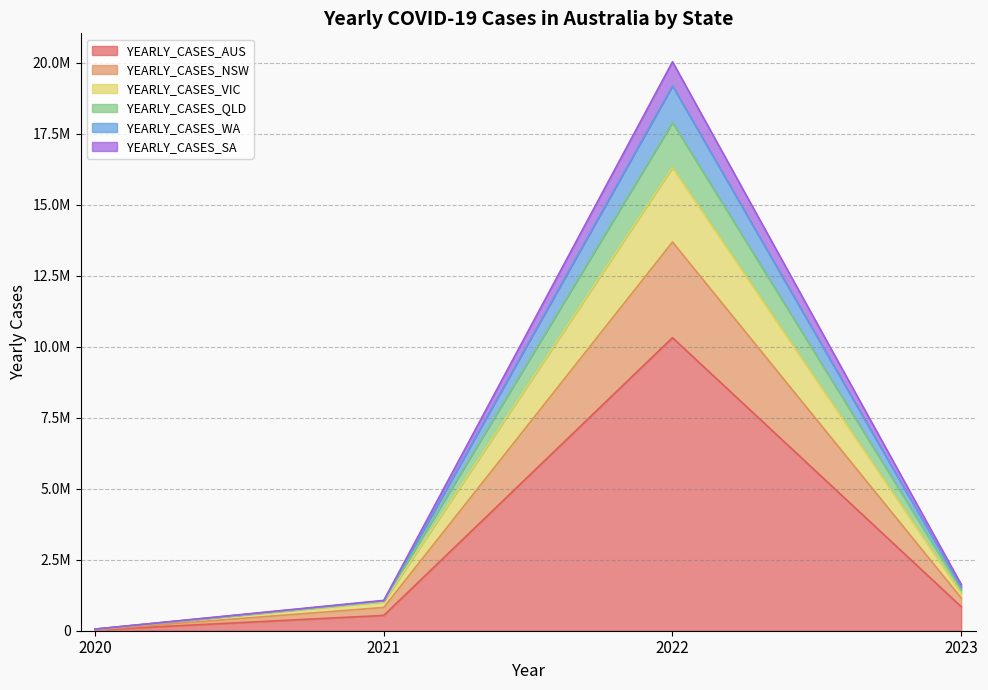

Does the chart display data point markers on the line(s)?

No